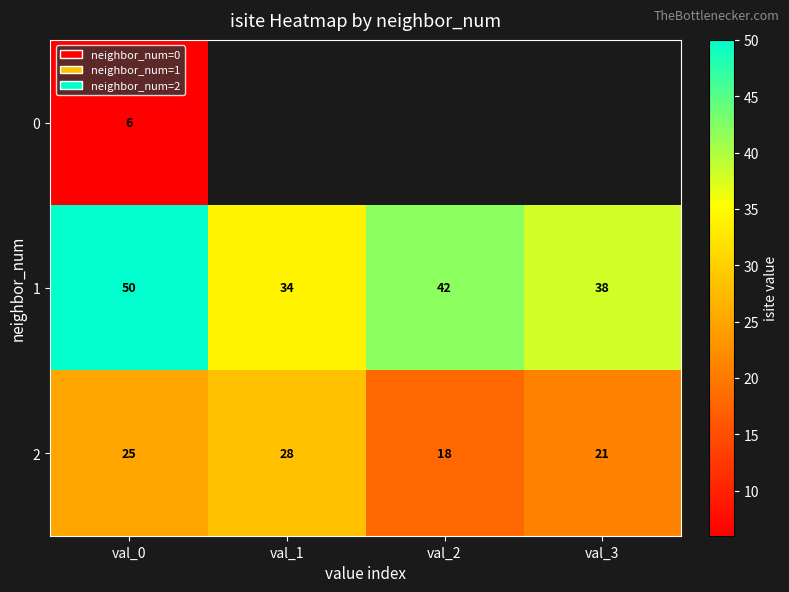

Which has a higher value, val_1 or val_0?

val_0